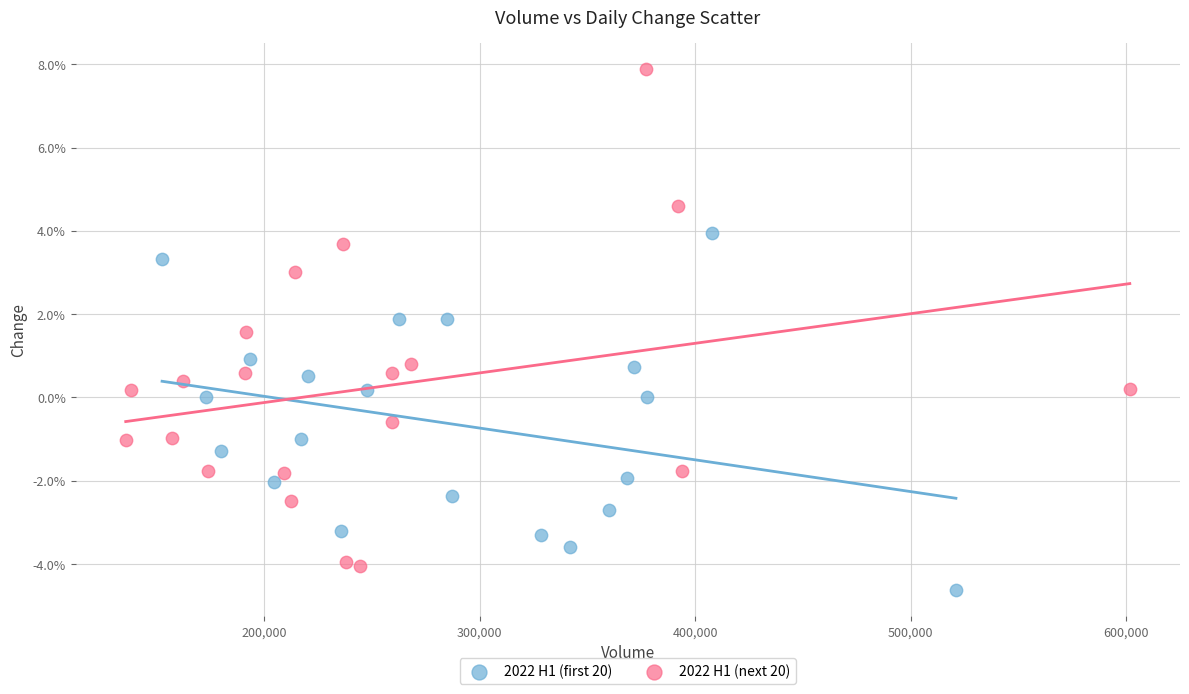

Which series reaches the maximum Y coordinate?

2022 H1 (next 20)